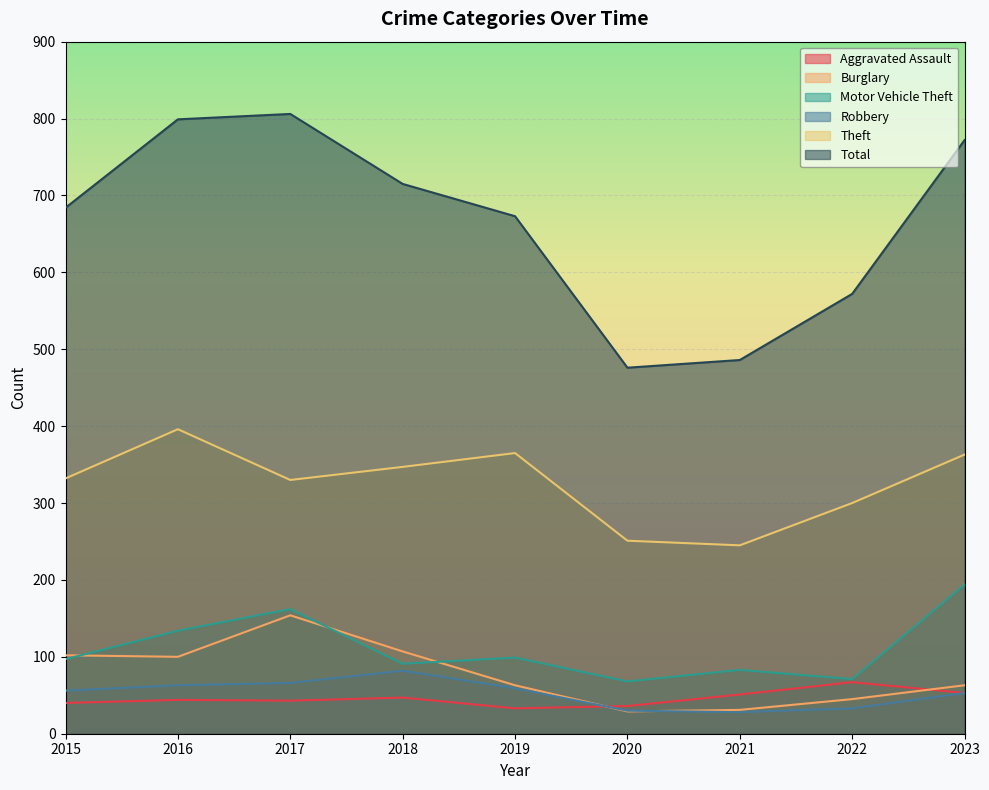

Rank the series at 2020 from highest to lowest value.

Total, Theft, Motor Vehicle Theft, Aggravated Assault, Robbery, Burglary